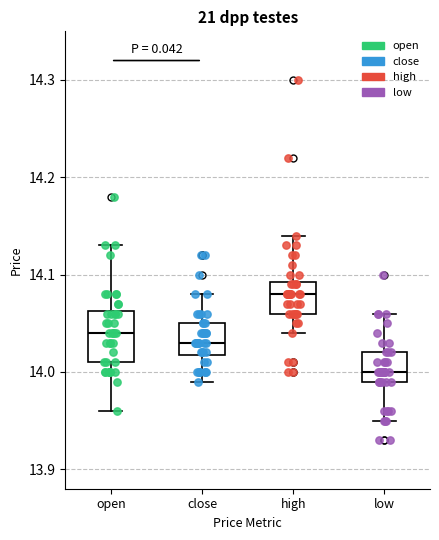

Where does the upper whisker of the box for open end on the y-axis? The values are not printed on the chart, so give them approximately, as read against the axis.

14.13